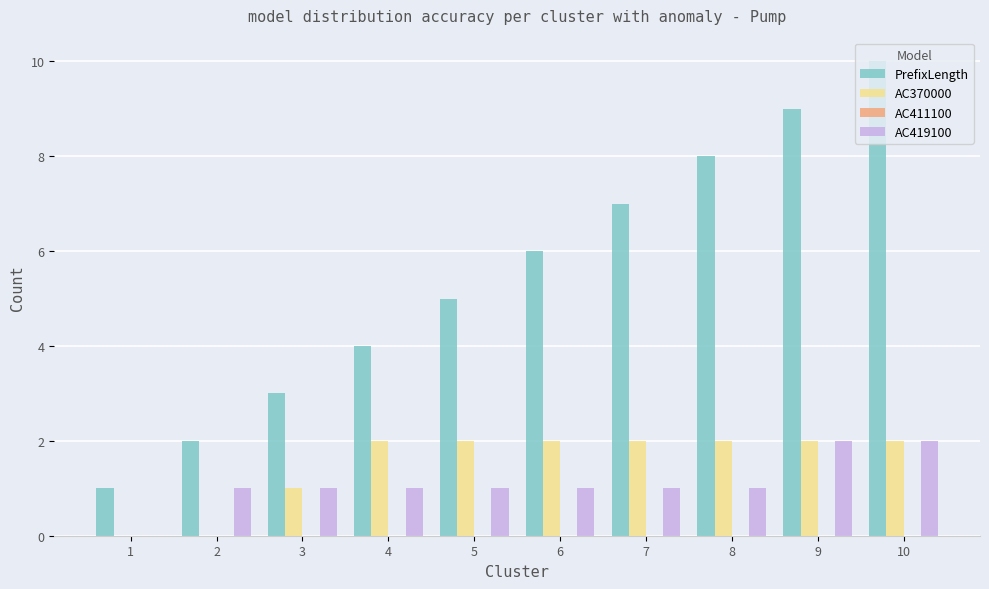

Is it true that AC370000 equals 1 at 7?

False